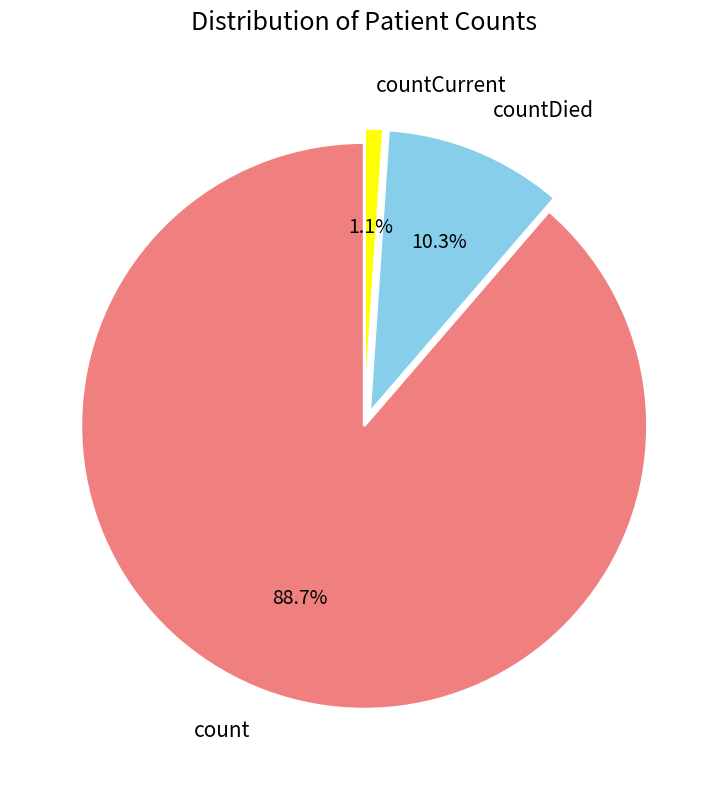

Which category accounts for the majority?

count